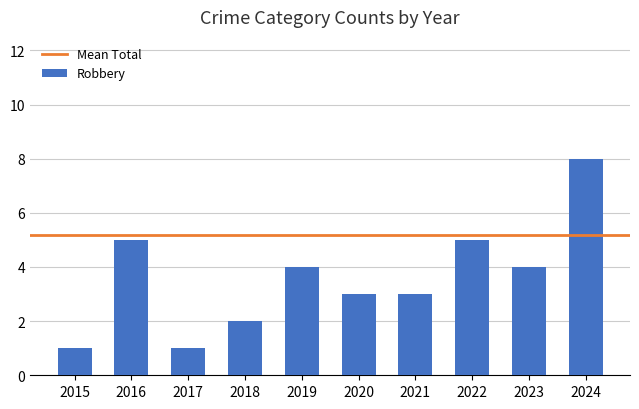

What is the value of the 7th bar from the left?

3